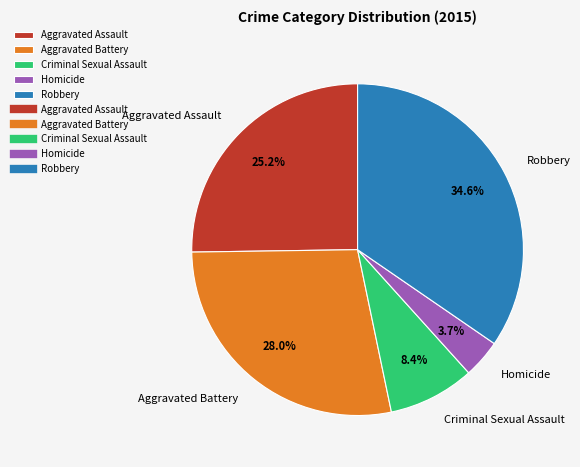

Is the sum of Criminal Sexual Assault and Aggravated Battery greater than half?

No